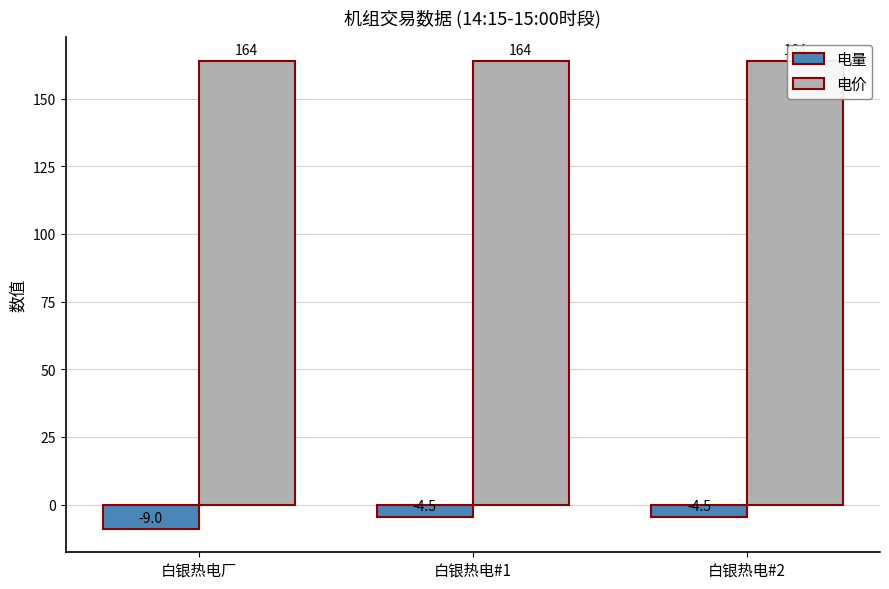

Which series has the largest total across all categories?

电价